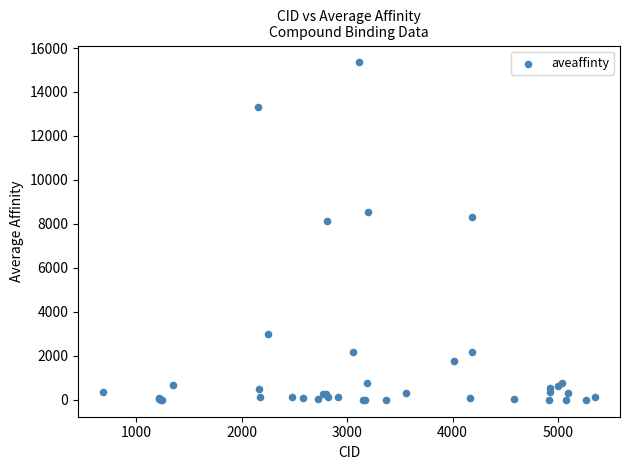

What Y value in the scatter plot is closest to 7673?

8124.0